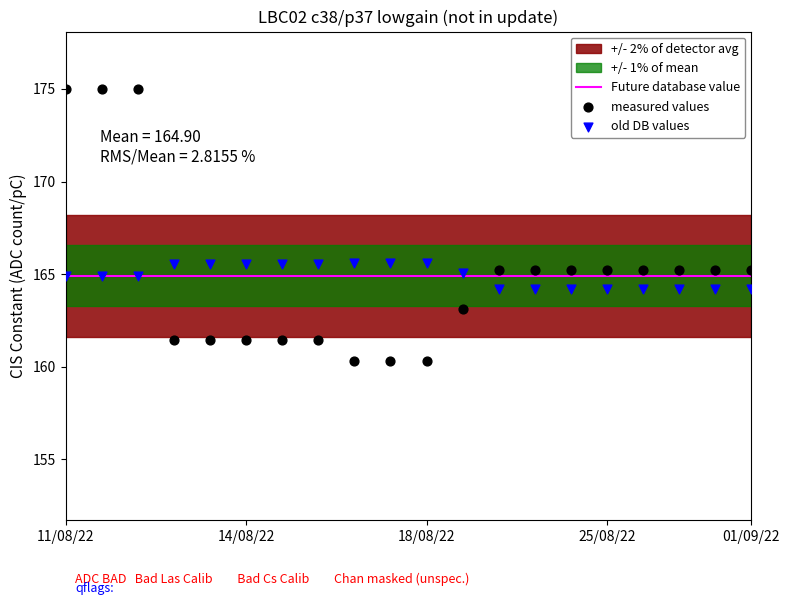

Is the value of measured values at 25/08/22 greater than the value of Future database value at 14/08/22?

Yes